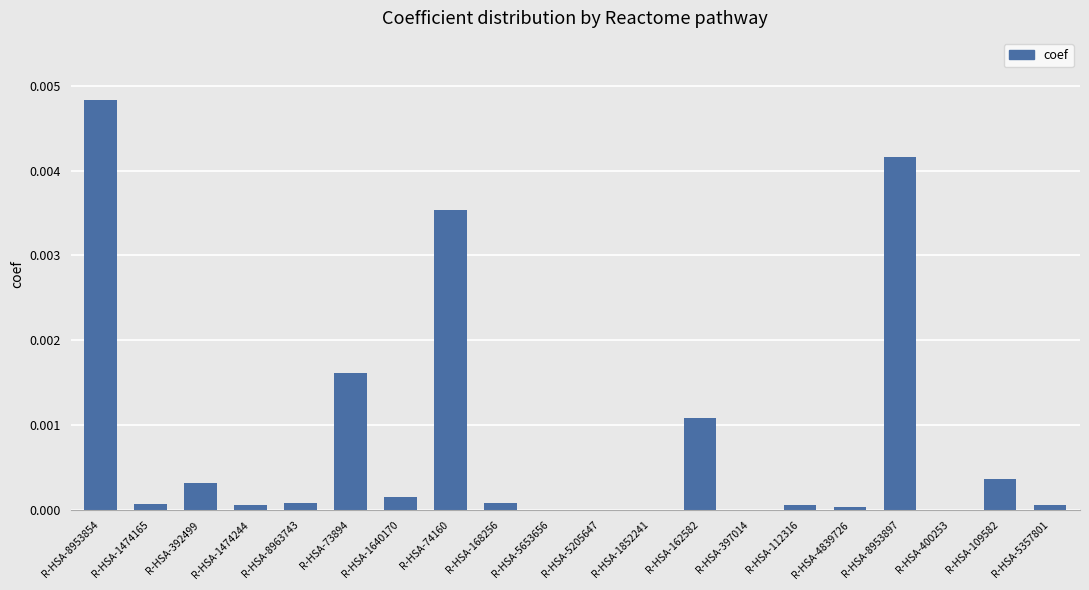

The chart shows a value of 0.0 at R-HSA-1474165. True or false?

True